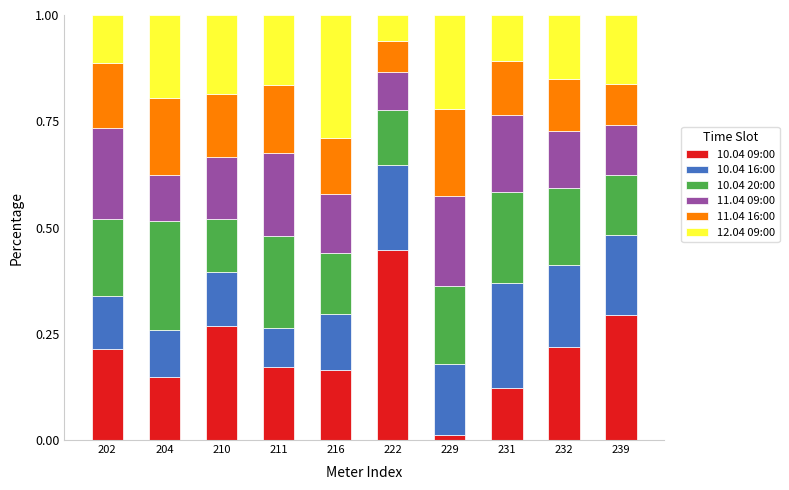

At which label does 10.04 09:00 reach its peak?

222